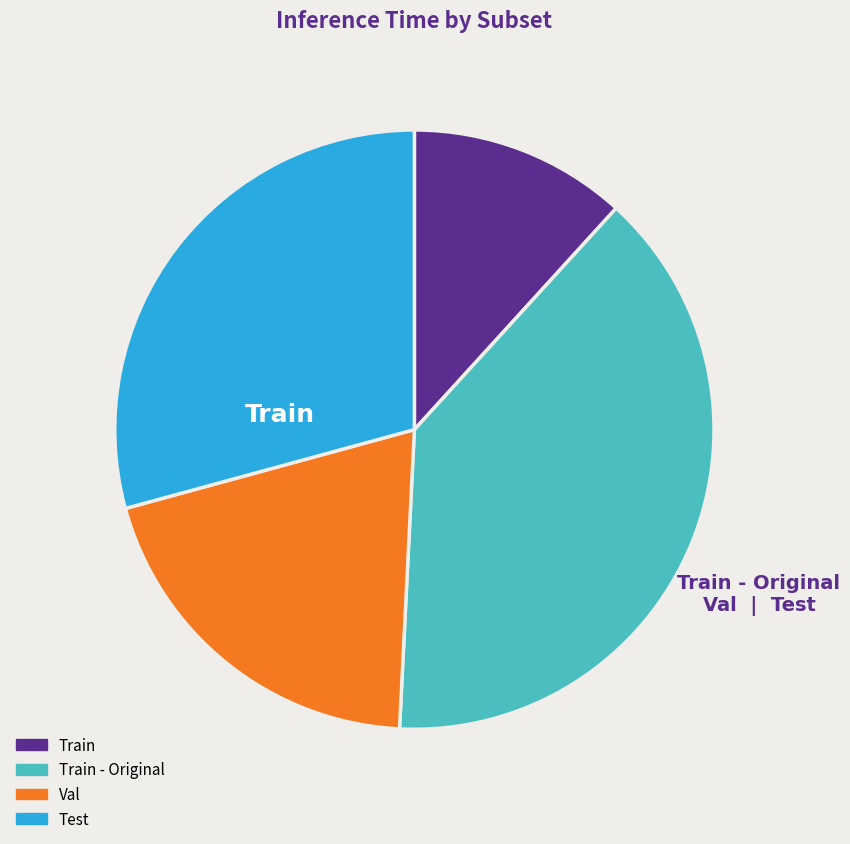

What portion of the pie excludes Train - Original?

61.0%